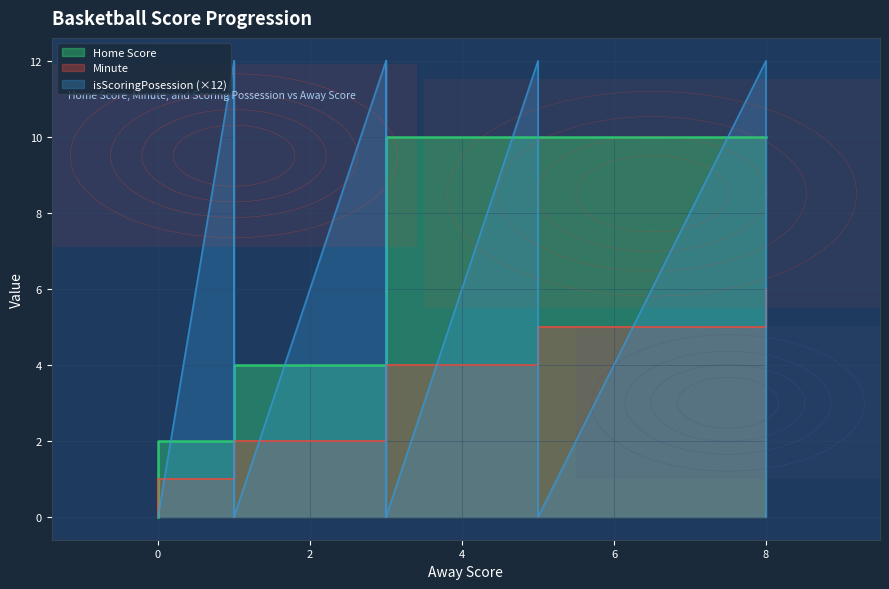

The value of isScoringPosession at 0 is 0. True or false?

True